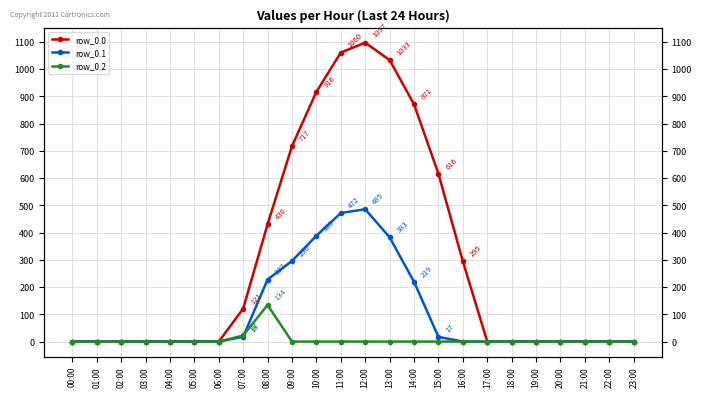

List the series in order of their overall mean, highest first.

row_0.0, row_0.1, row_0.2